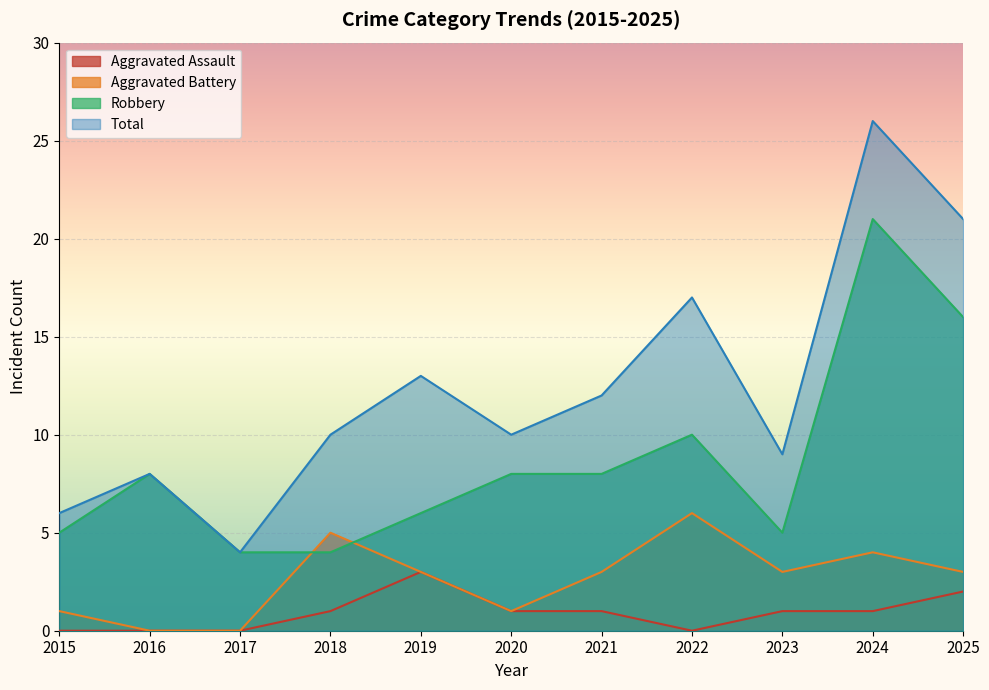

List the series in order of their peak value, lowest first.

Aggravated Assault, Aggravated Battery, Robbery, Total